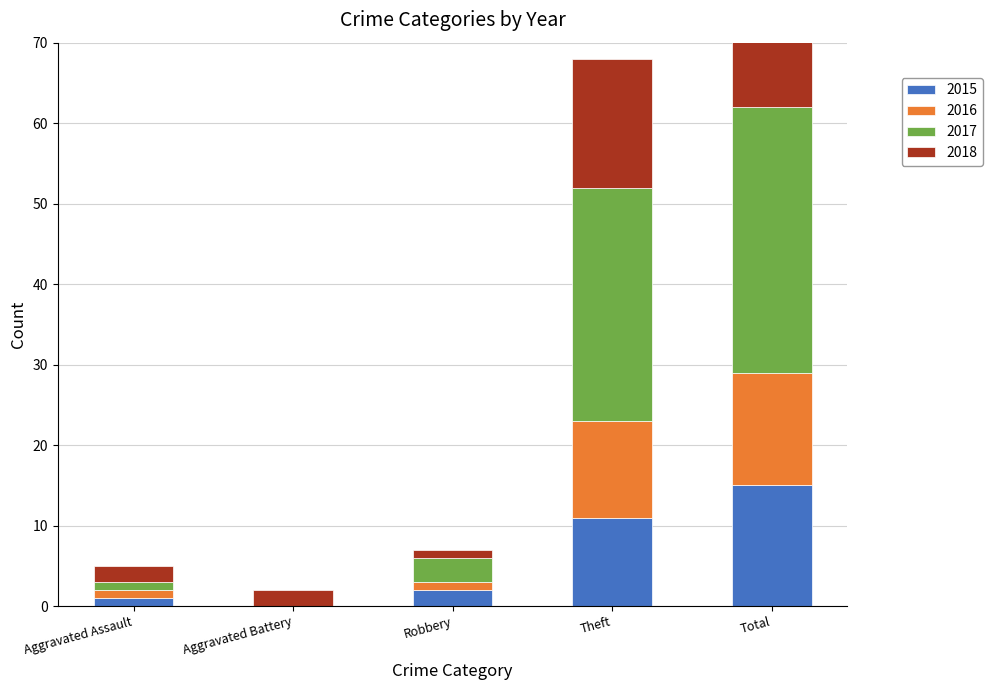

How many groups of bars are there?

5